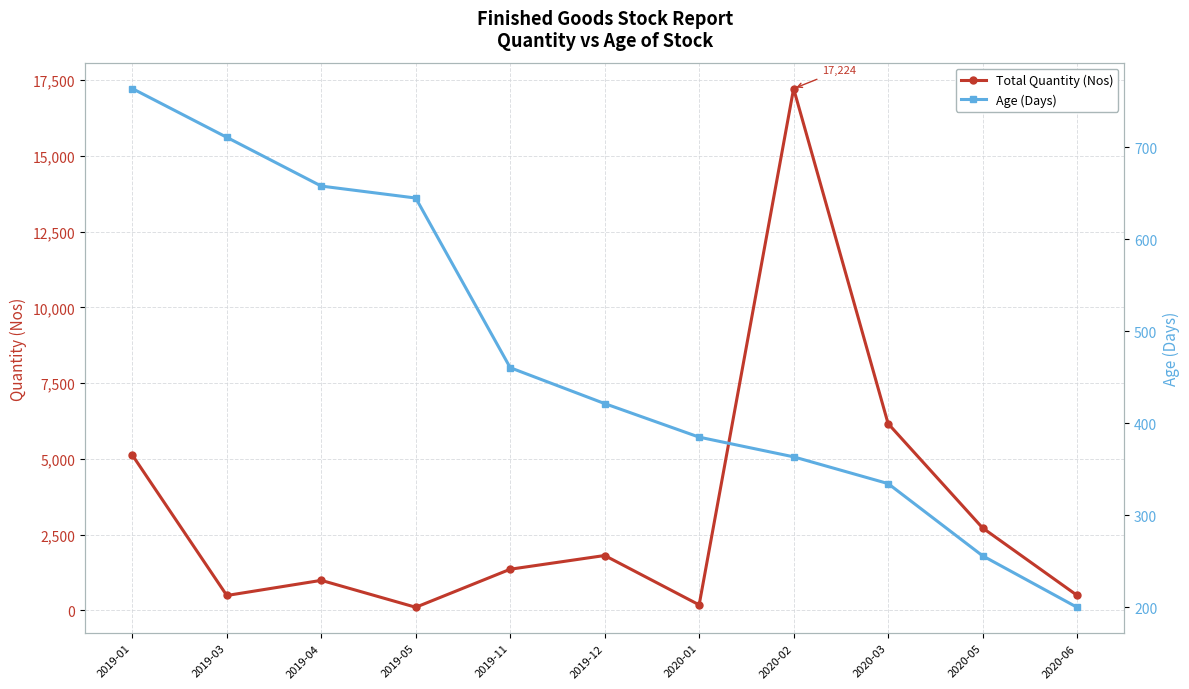

What is the total value across all series at 2020-06?

700.0